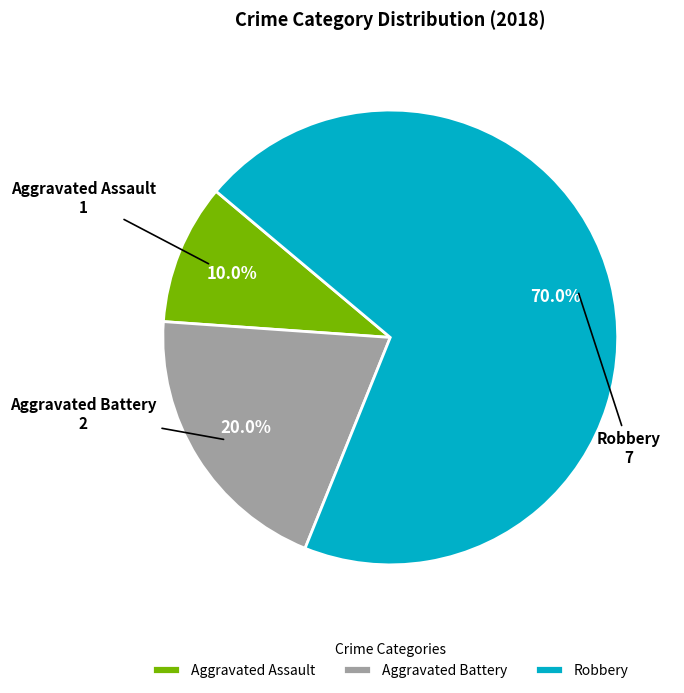

Which has a higher value, Robbery or Aggravated Battery?

Robbery